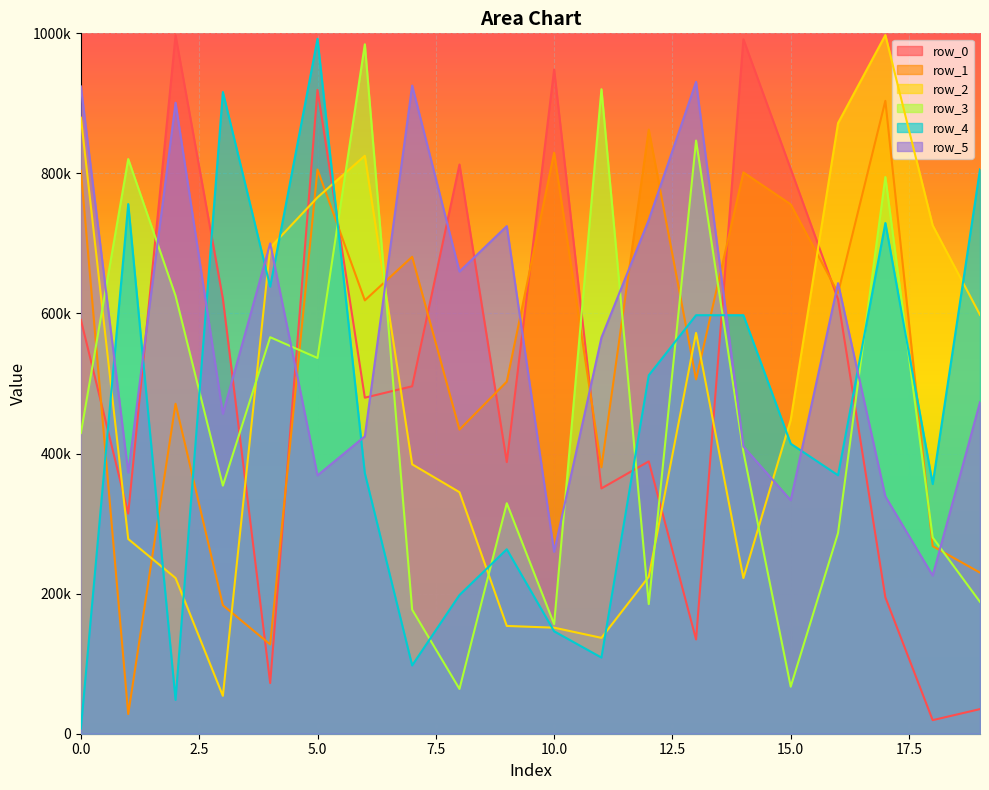

Where is the first local minimum for row_2?

3